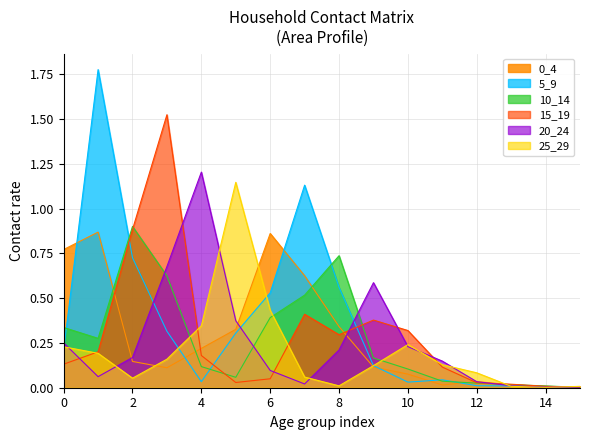

What is the total value across all series at 6?

2.4